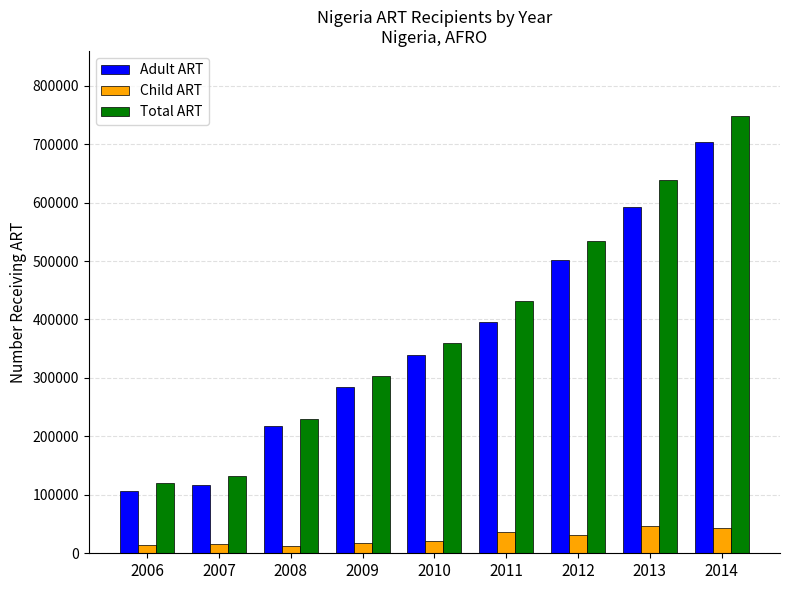

What is the average value of the Child ART series?

26604